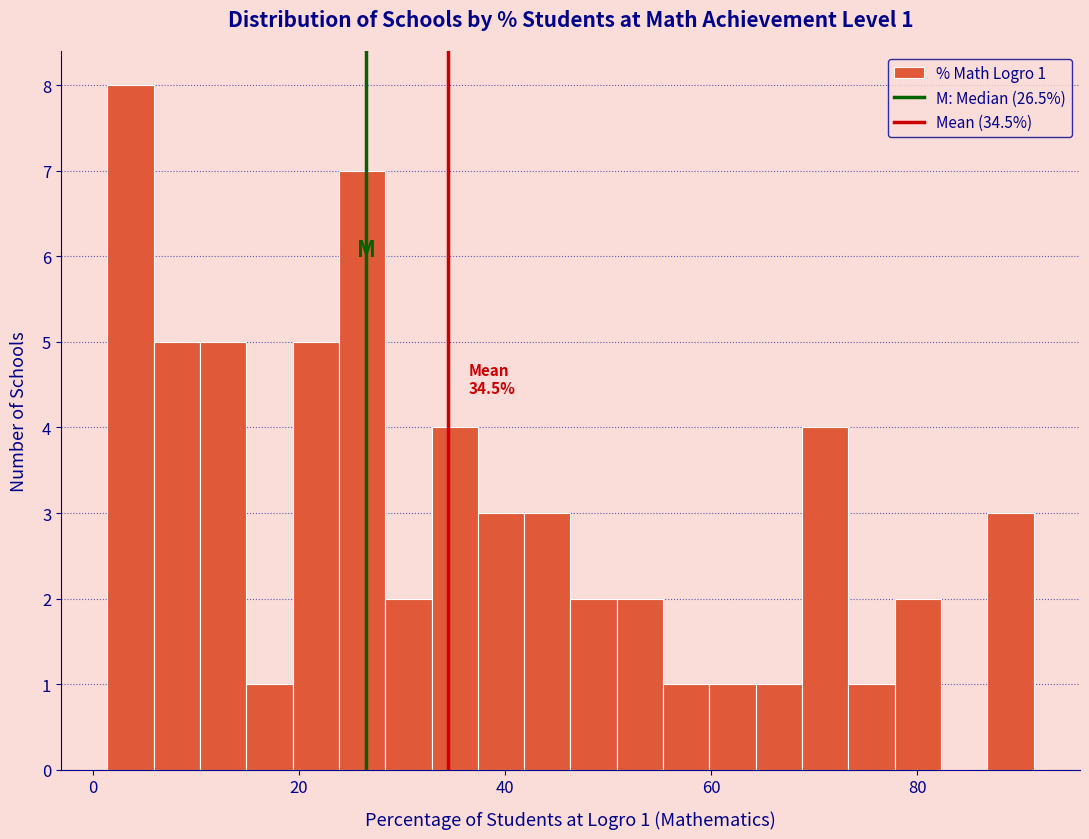

Read against the x-axis, roughly where is the centre of the tallest bar?

4